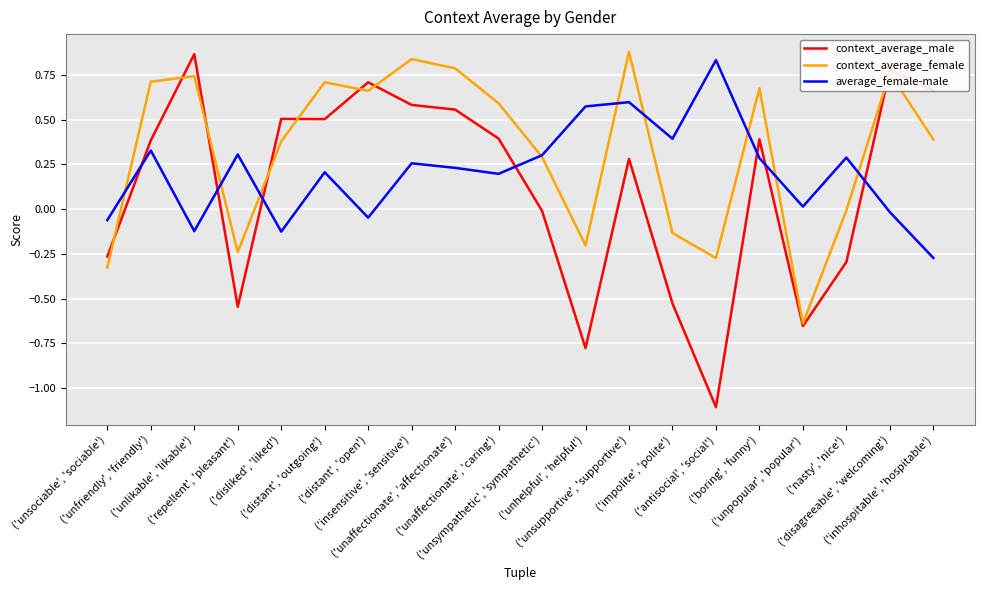

Which series has the largest total across all categories?

context_average_female